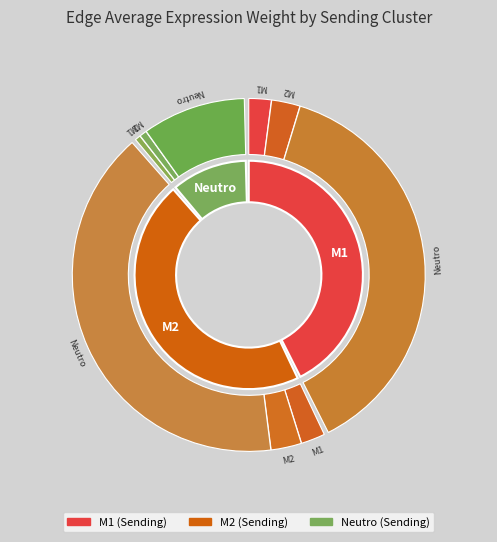

Do Neutro->M2 and M1->M1 together represent more than half of the pie?

No